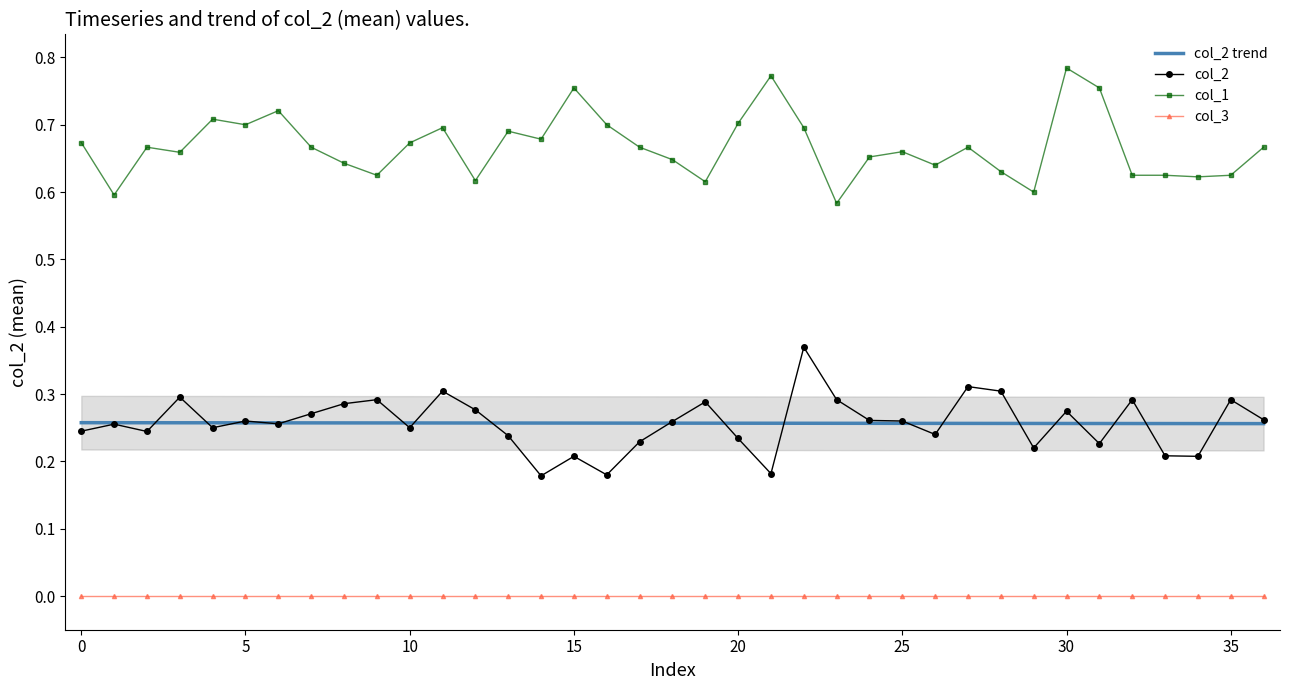

Which series has the largest total across all categories?

col_1